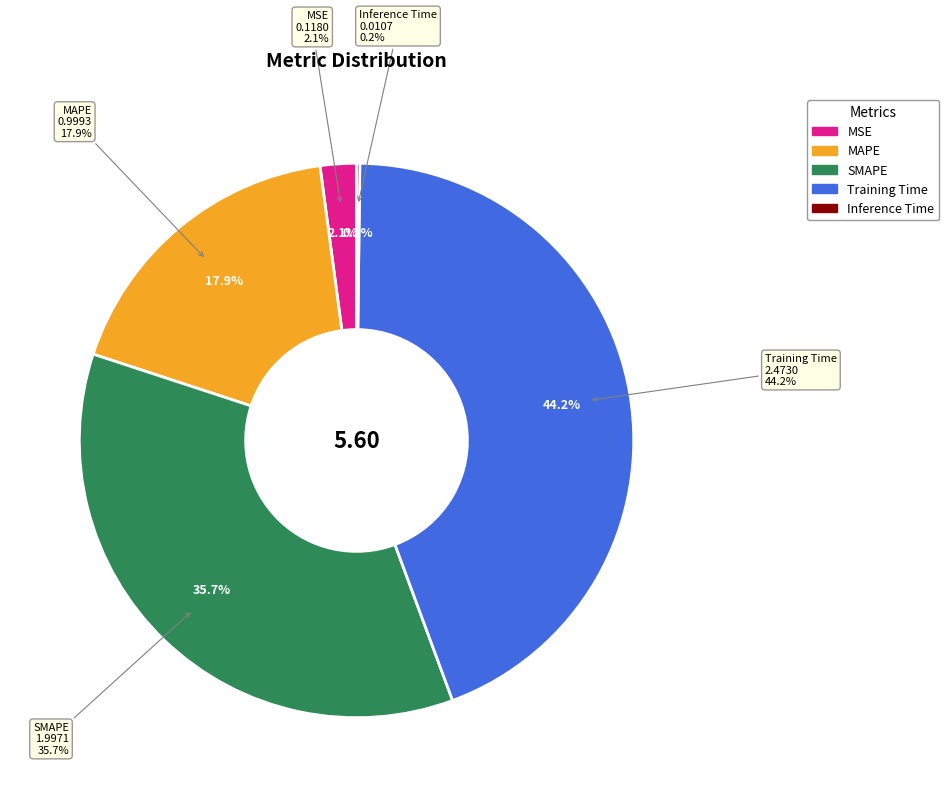

To the nearest percent, what is the combined percentage of SMAPE and MAPE?

54%